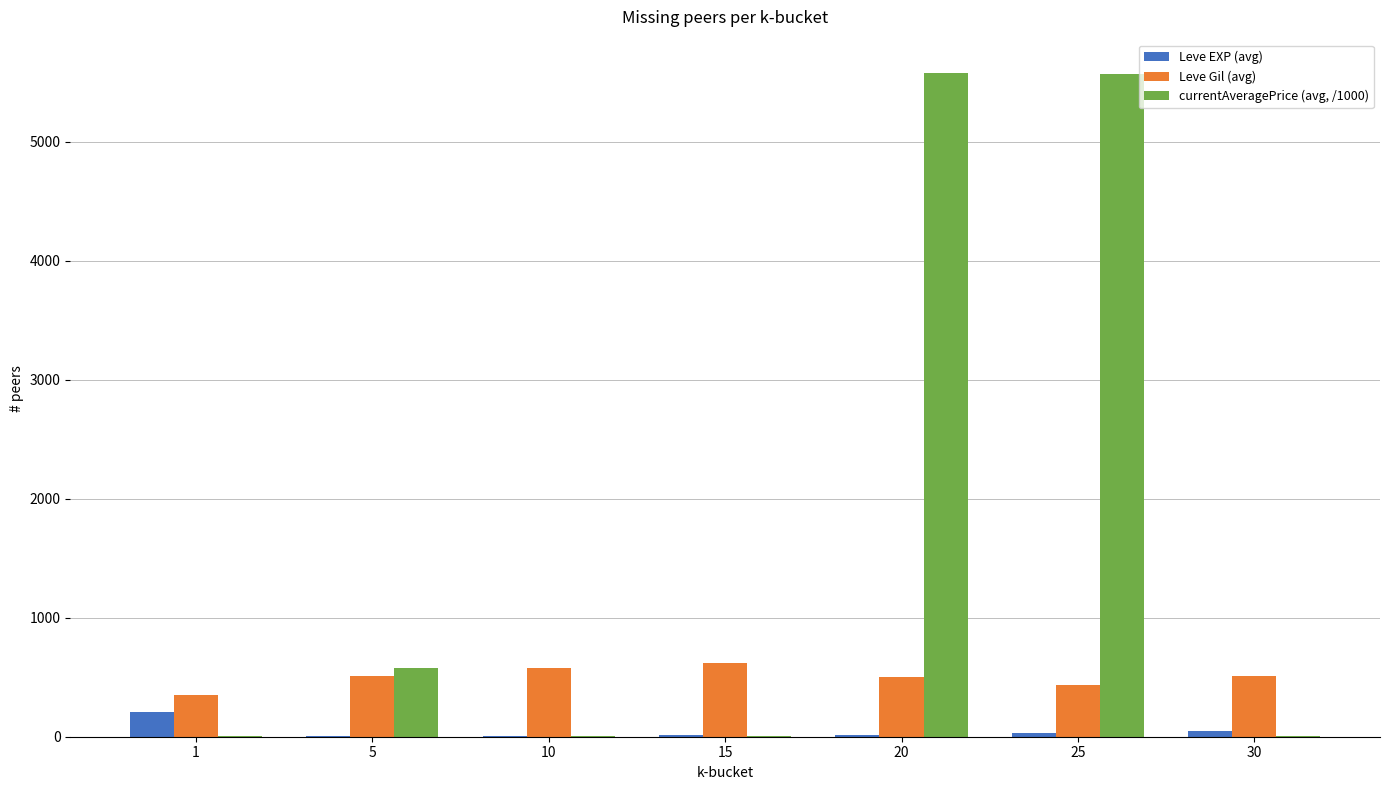

The value of Leve Gil (avg) at 30 is 254.1. True or false?

False